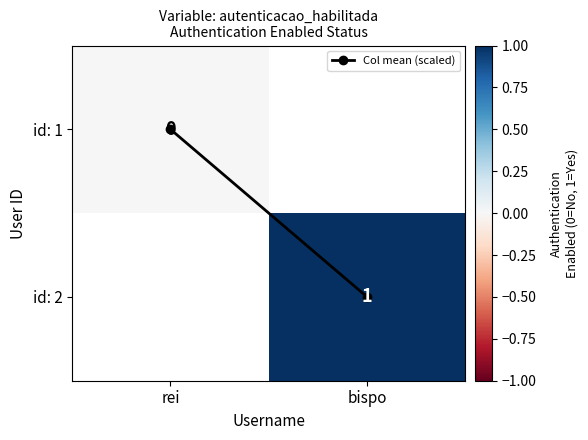

Between rei and bispo, which series saw the biggest shift?

Col mean (scaled)